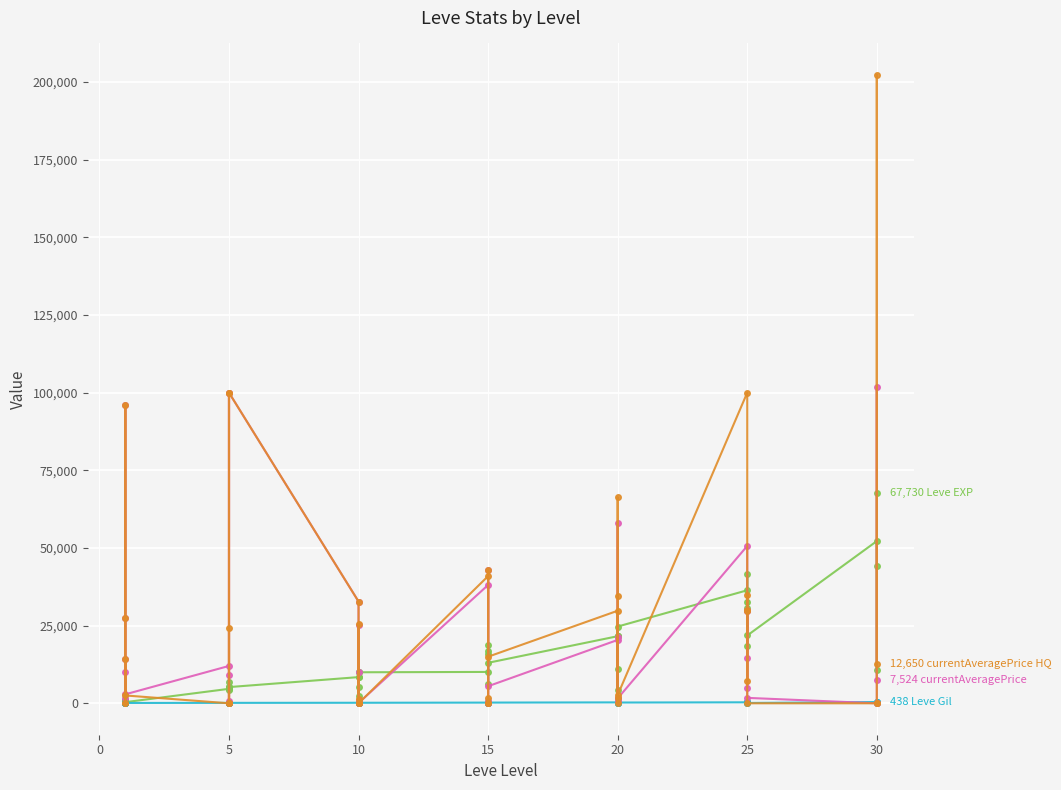

In Leve EXP, how many points are lower than both neighbors (excluding endpoints)?

12